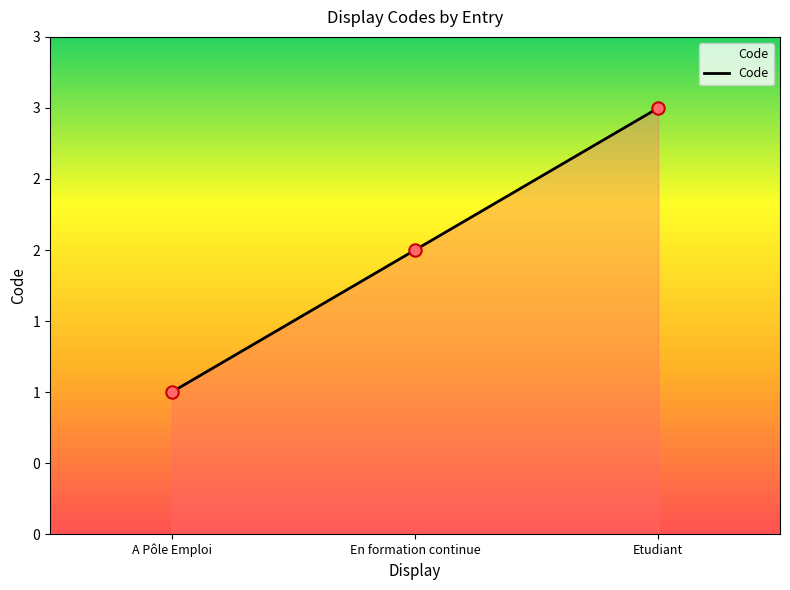

What is the ratio of the value at A Pôle Emploi to the value at Etudiant?

0.3